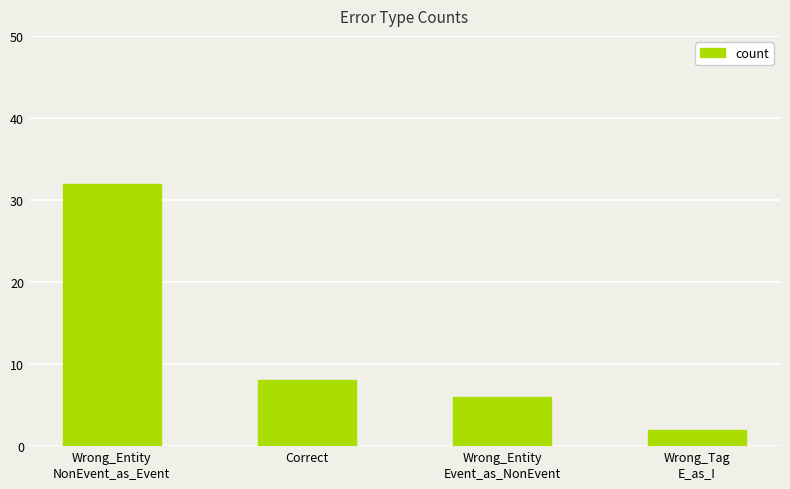

At which category does the chart reach its minimum across all series?

Wrong_Tag
E_as_I